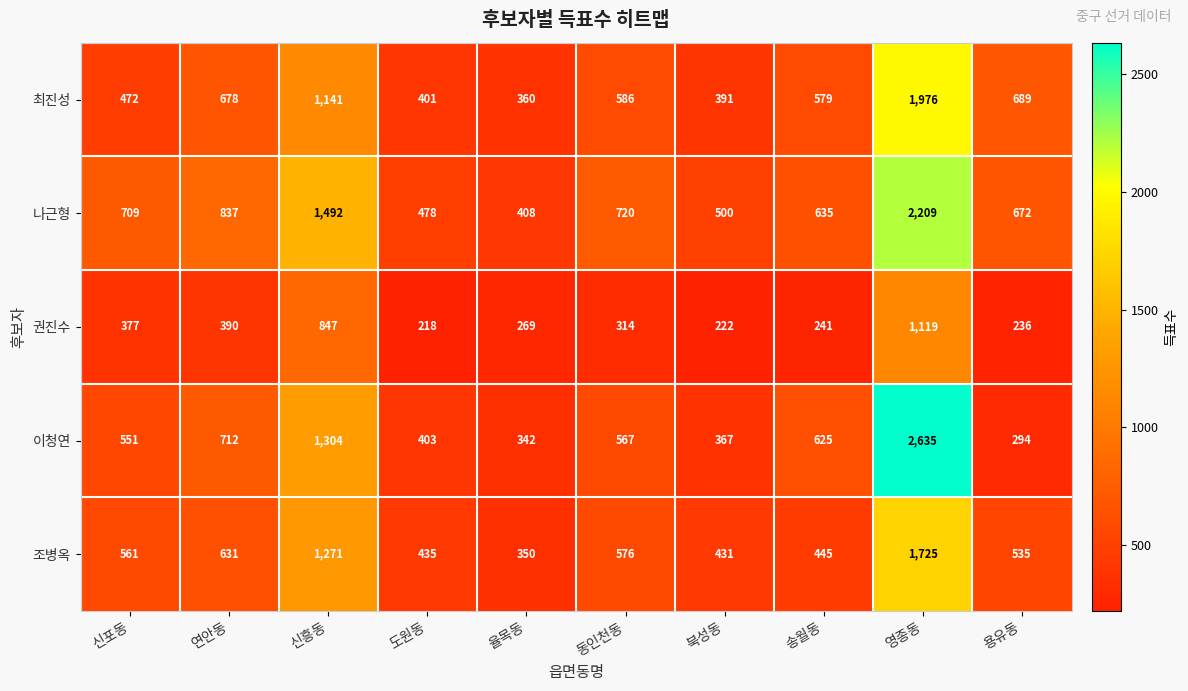

Which series has the largest total across all categories?

나근형